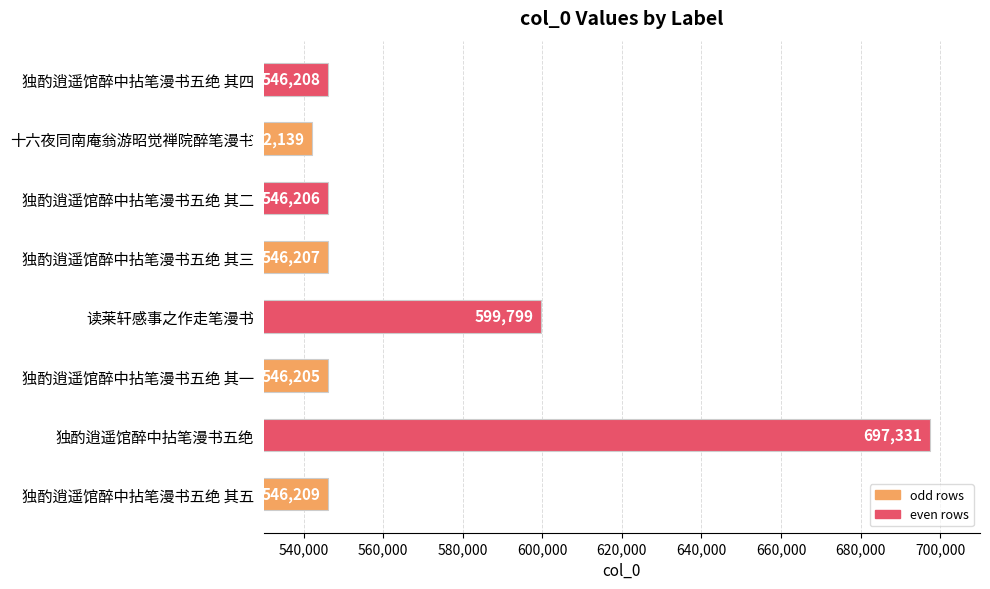

What is the average value?

571288